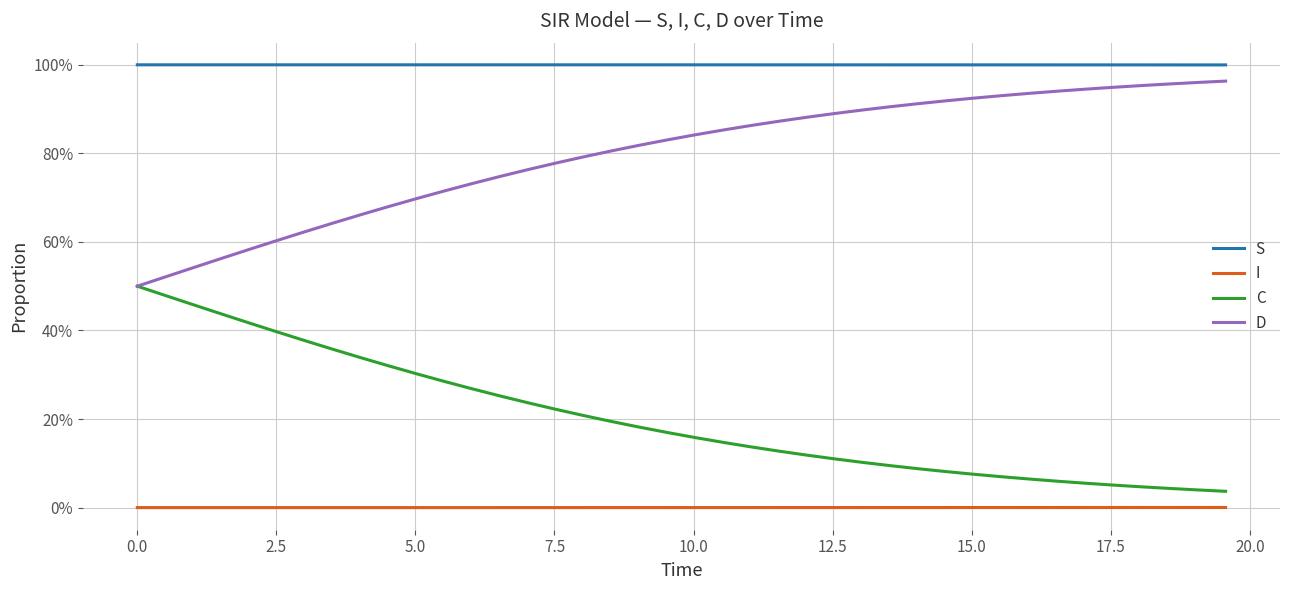

True or false: I and D intersect in this chart.

False